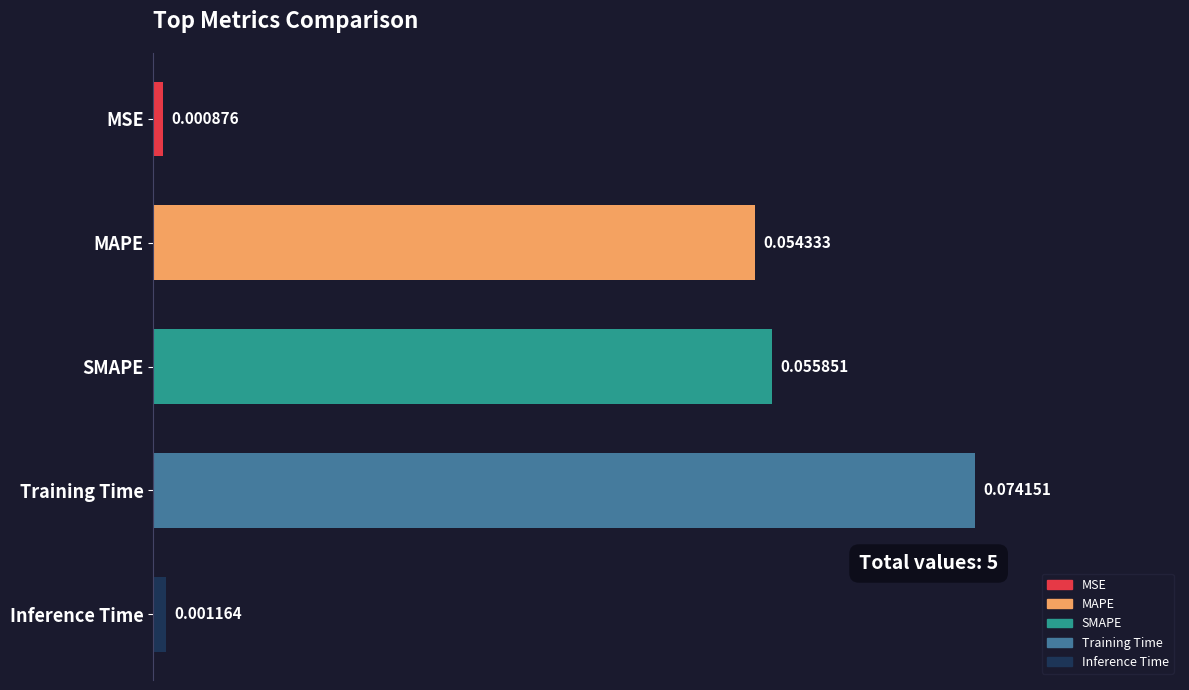

Which label corresponds to the smallest value in the chart?

MSE